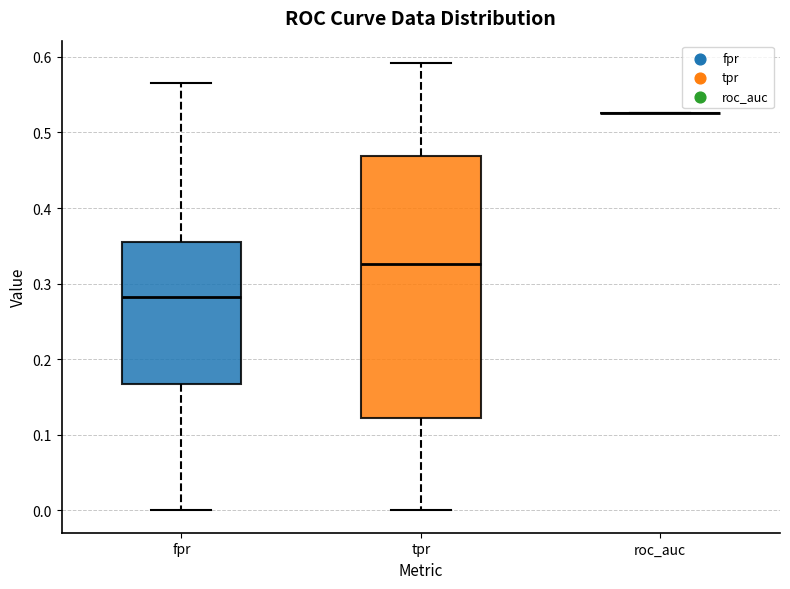

Comparing the boxes themselves (not the whiskers), which one is the tallest?

tpr